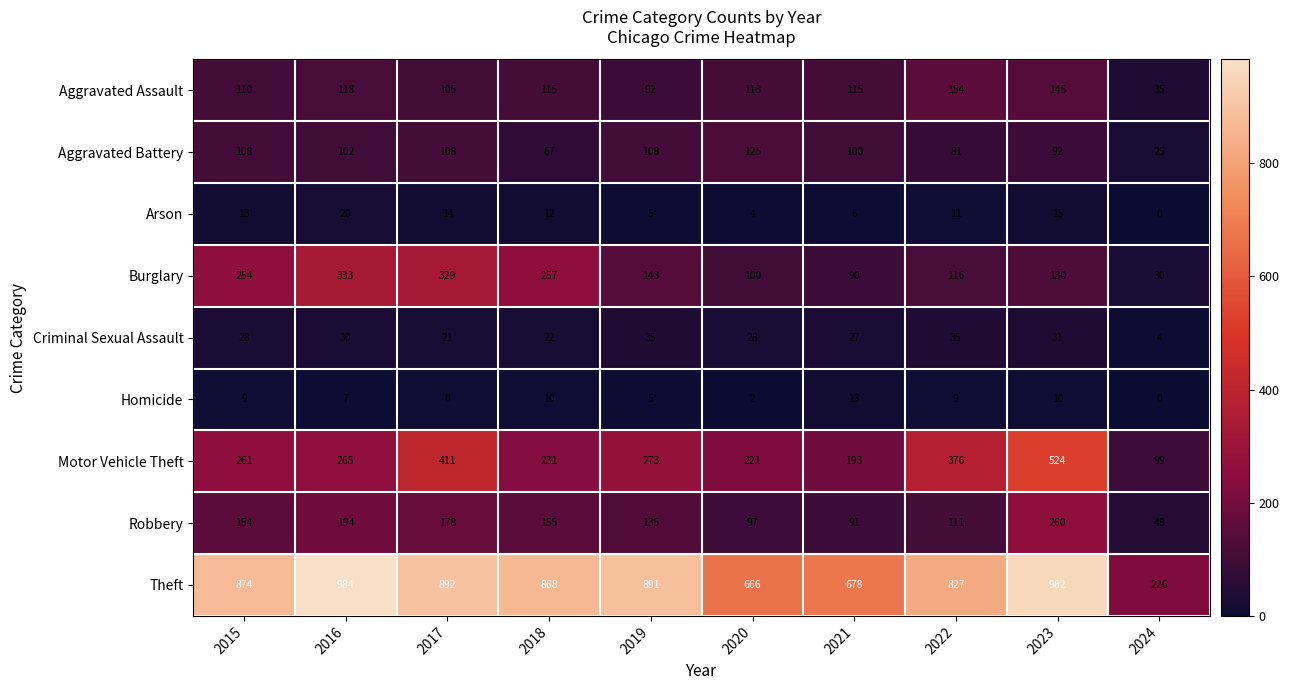

Rank the series at 2018 from highest to lowest value.

Theft, Burglary, Motor Vehicle Theft, Robbery, Aggravated Assault, Aggravated Battery, Criminal Sexual Assault, Arson, Homicide